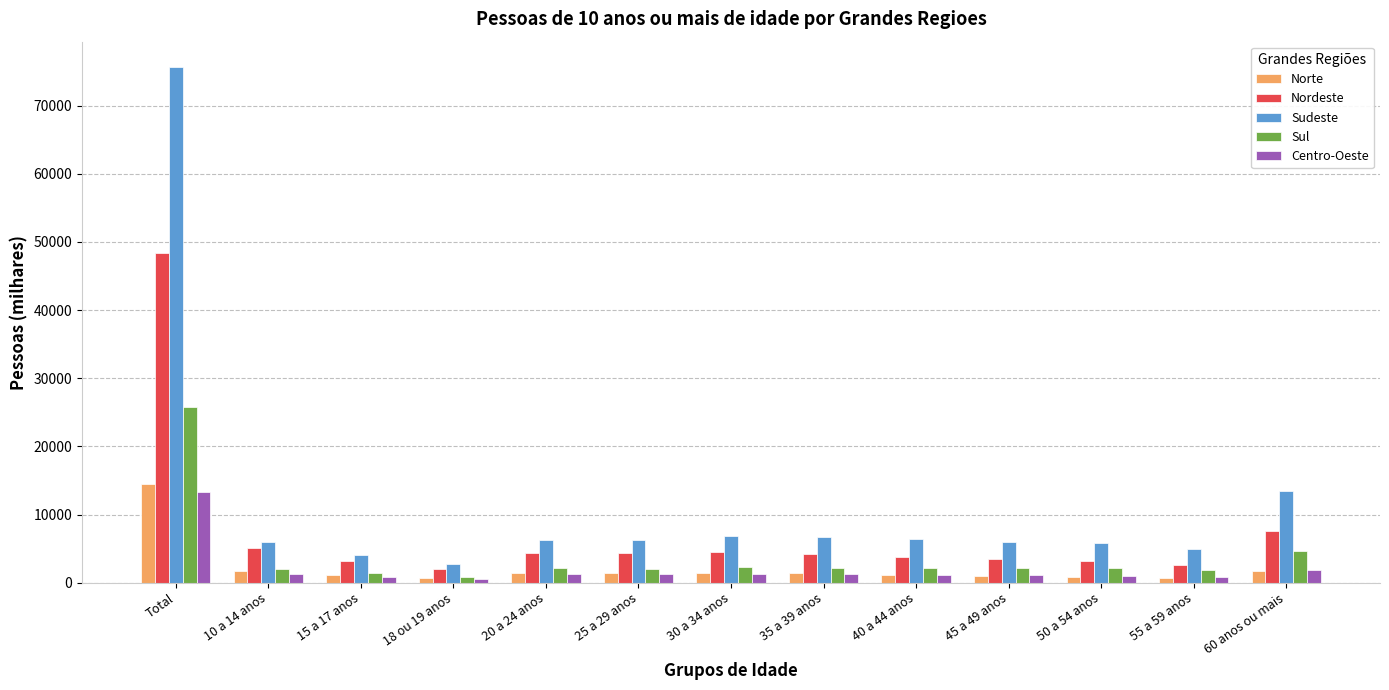

How many groups of bars are there?

13